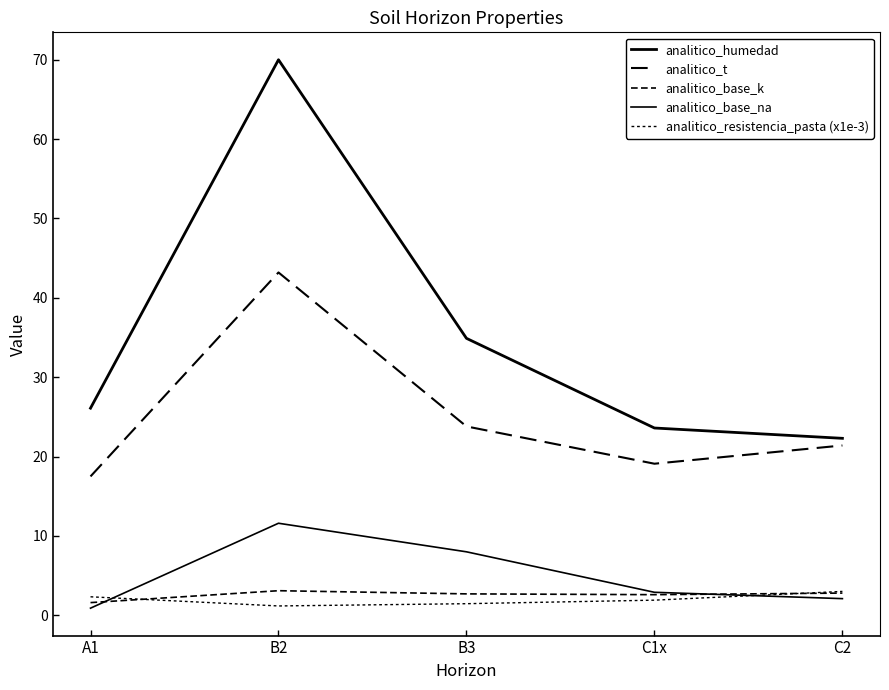

In analitico_t, how many points are higher than both neighbors (excluding endpoints)?

1